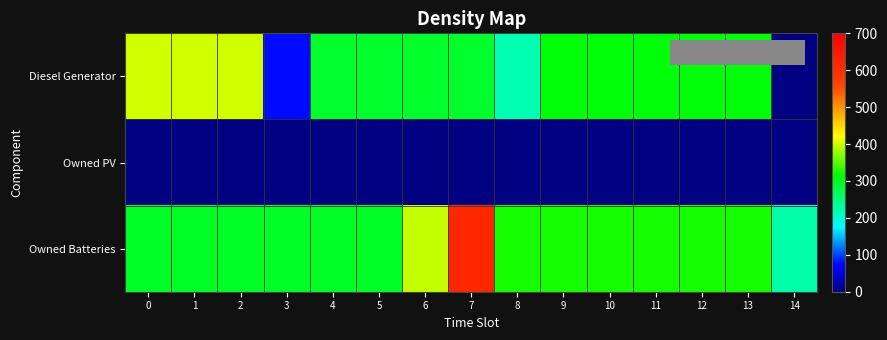

What is the total value across all series at 5?

587